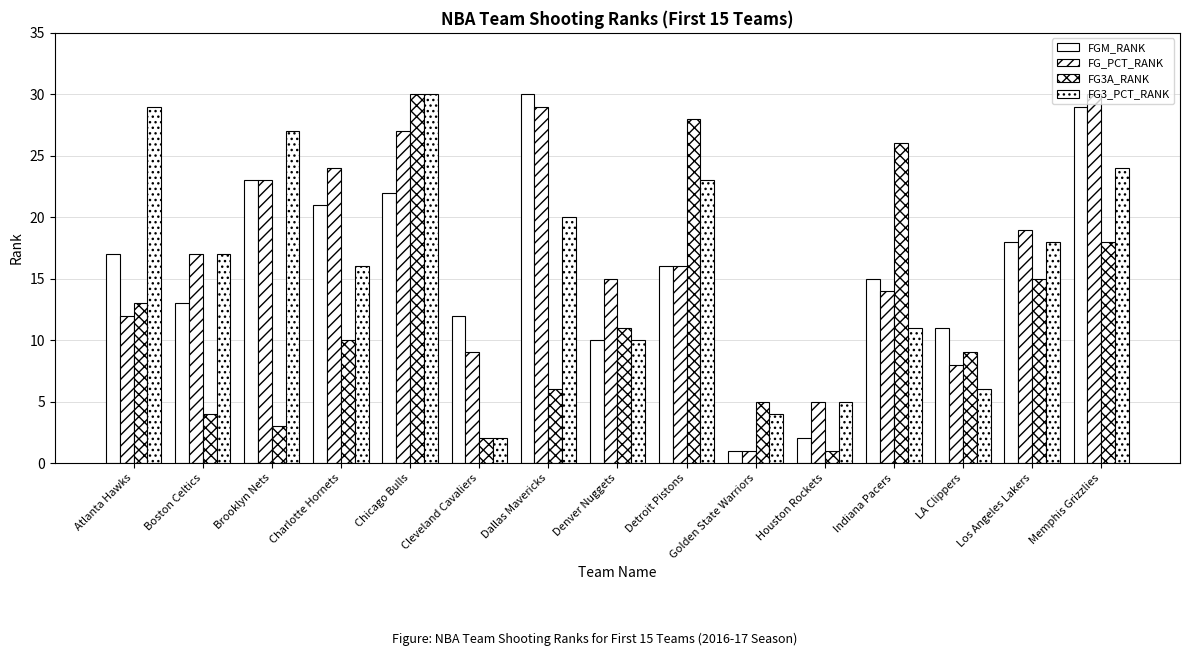

What is the spread (max minus min) of values at Boston Celtics?

13